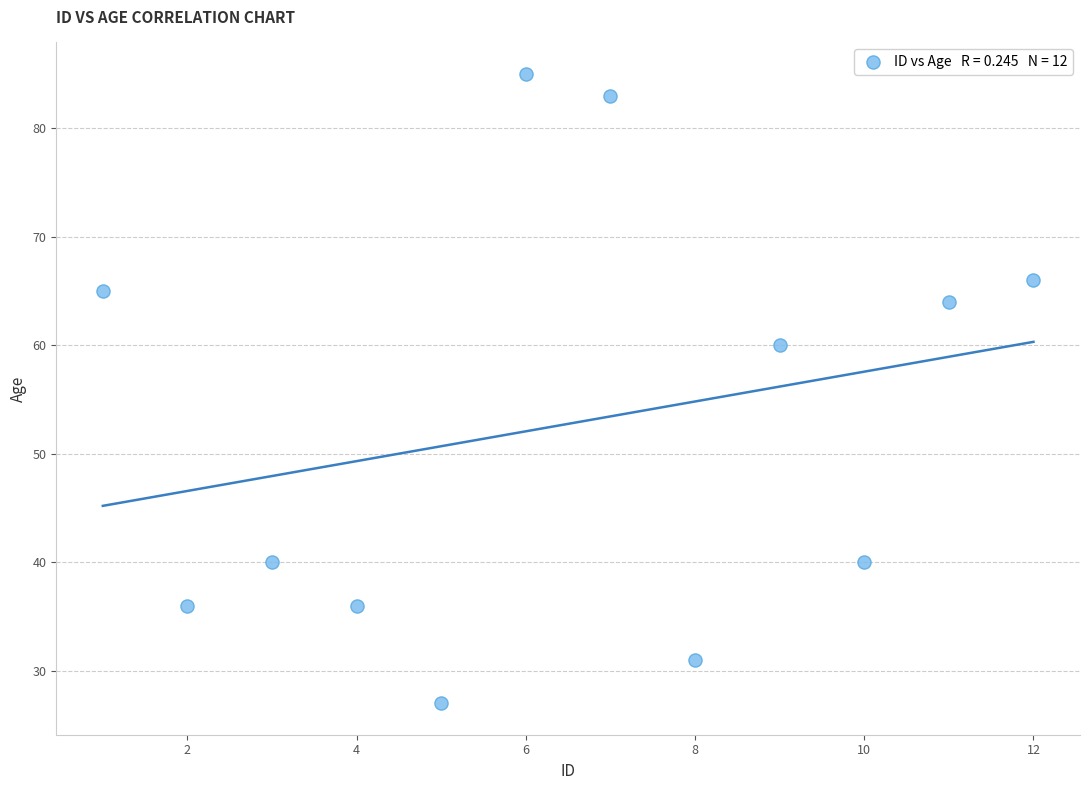

What is the average Y value?

53